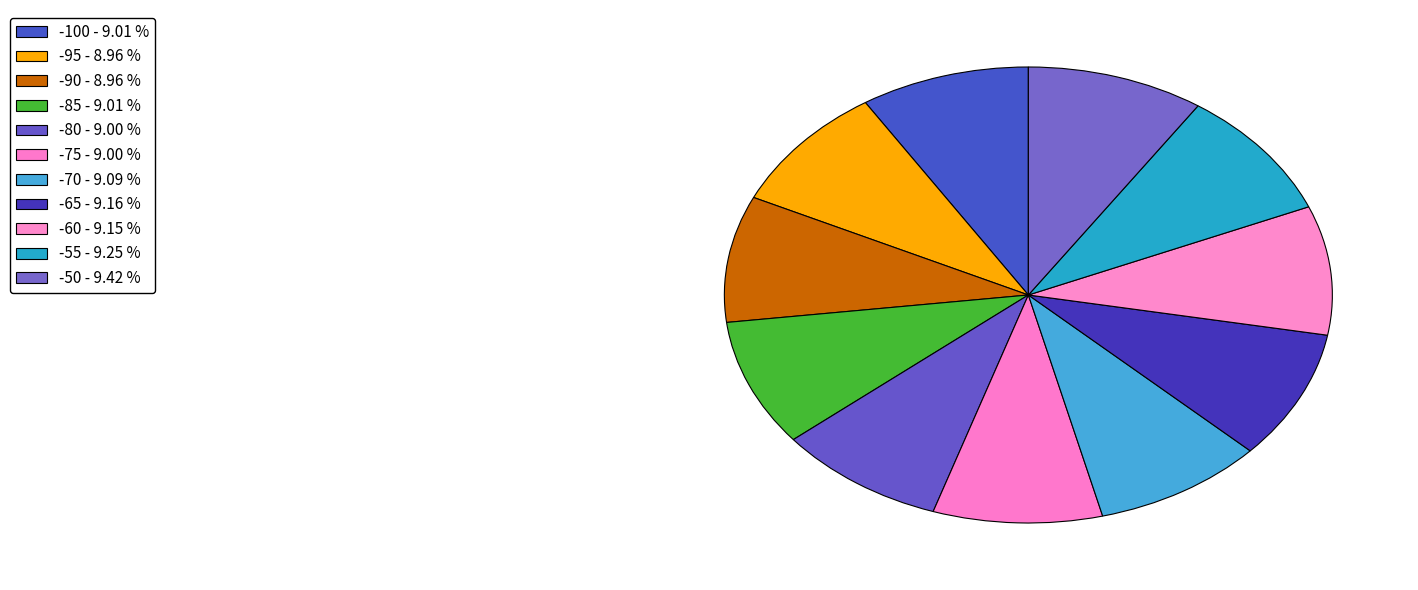

To the nearest percent, what is the combined percentage of -60 and -65?

18%